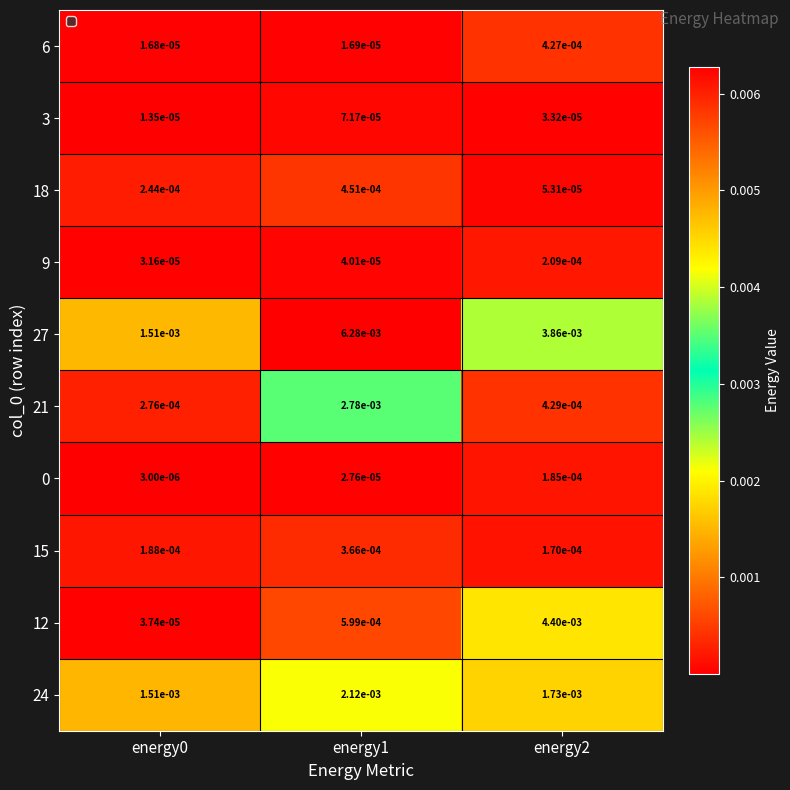

Is the value of 27 at energy1 greater than the value of 24 at energy0?

Yes